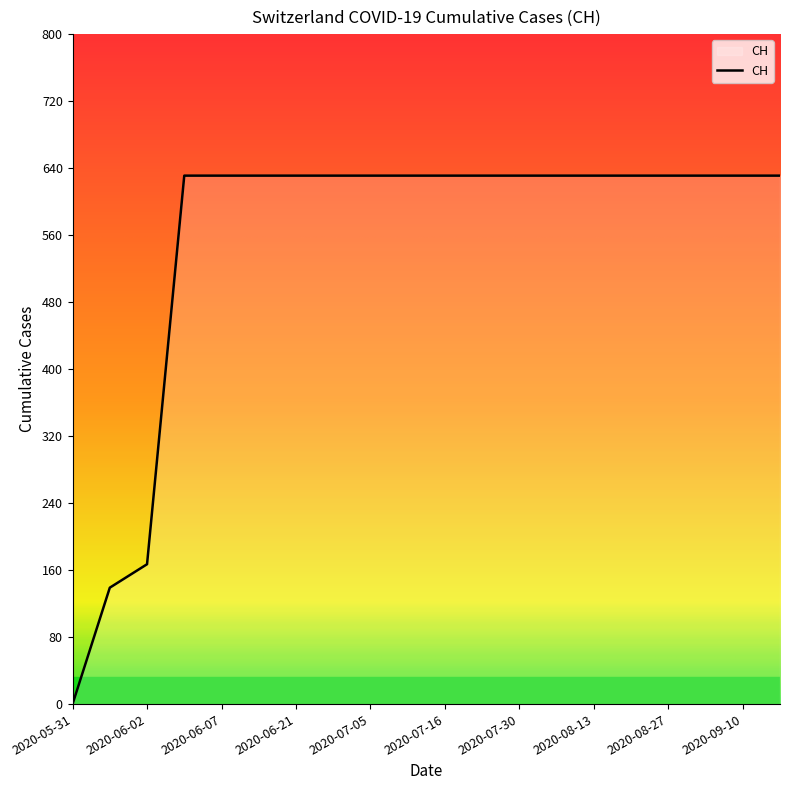

What is the greatest value displayed?

631